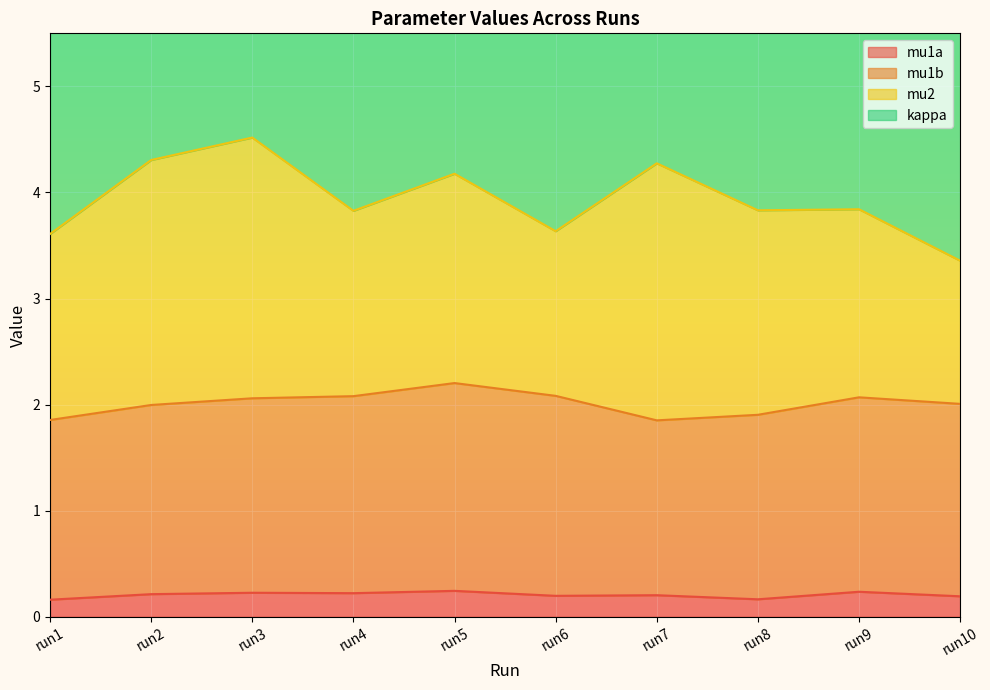

True or false: mu1b has a value of 1.9 at run1.

True